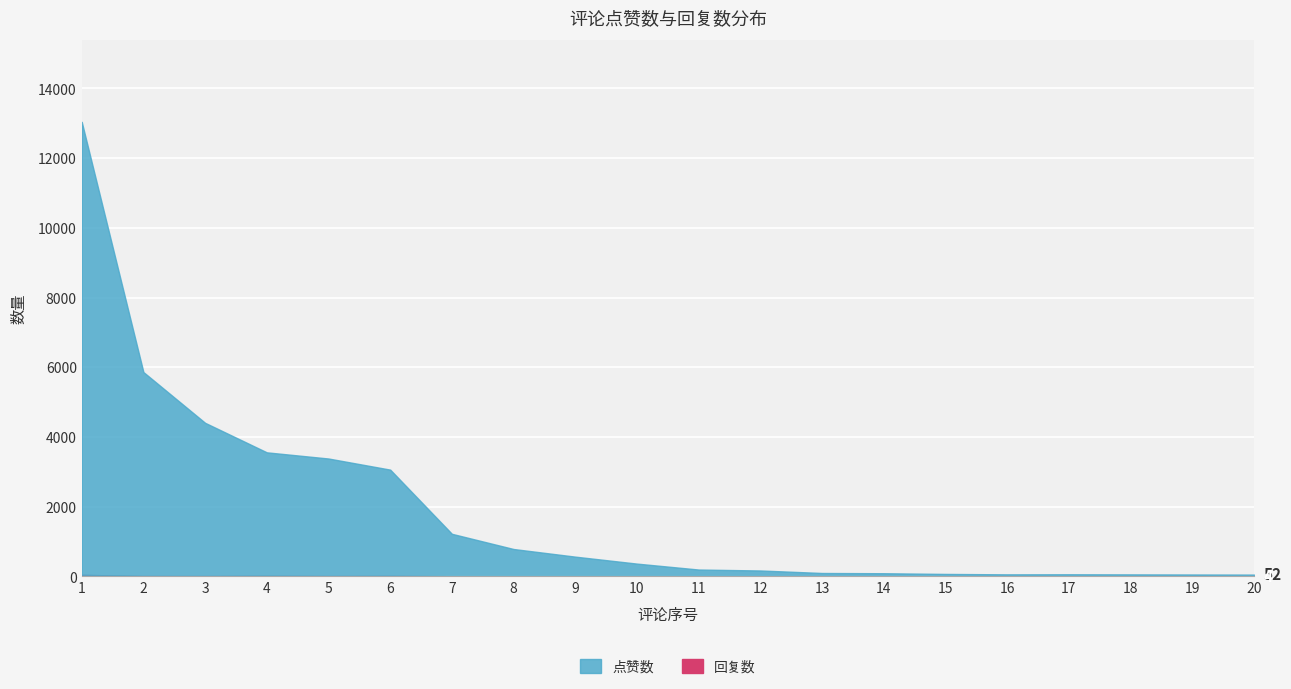

What are all the series names shown in the legend?

点赞数, 回复数